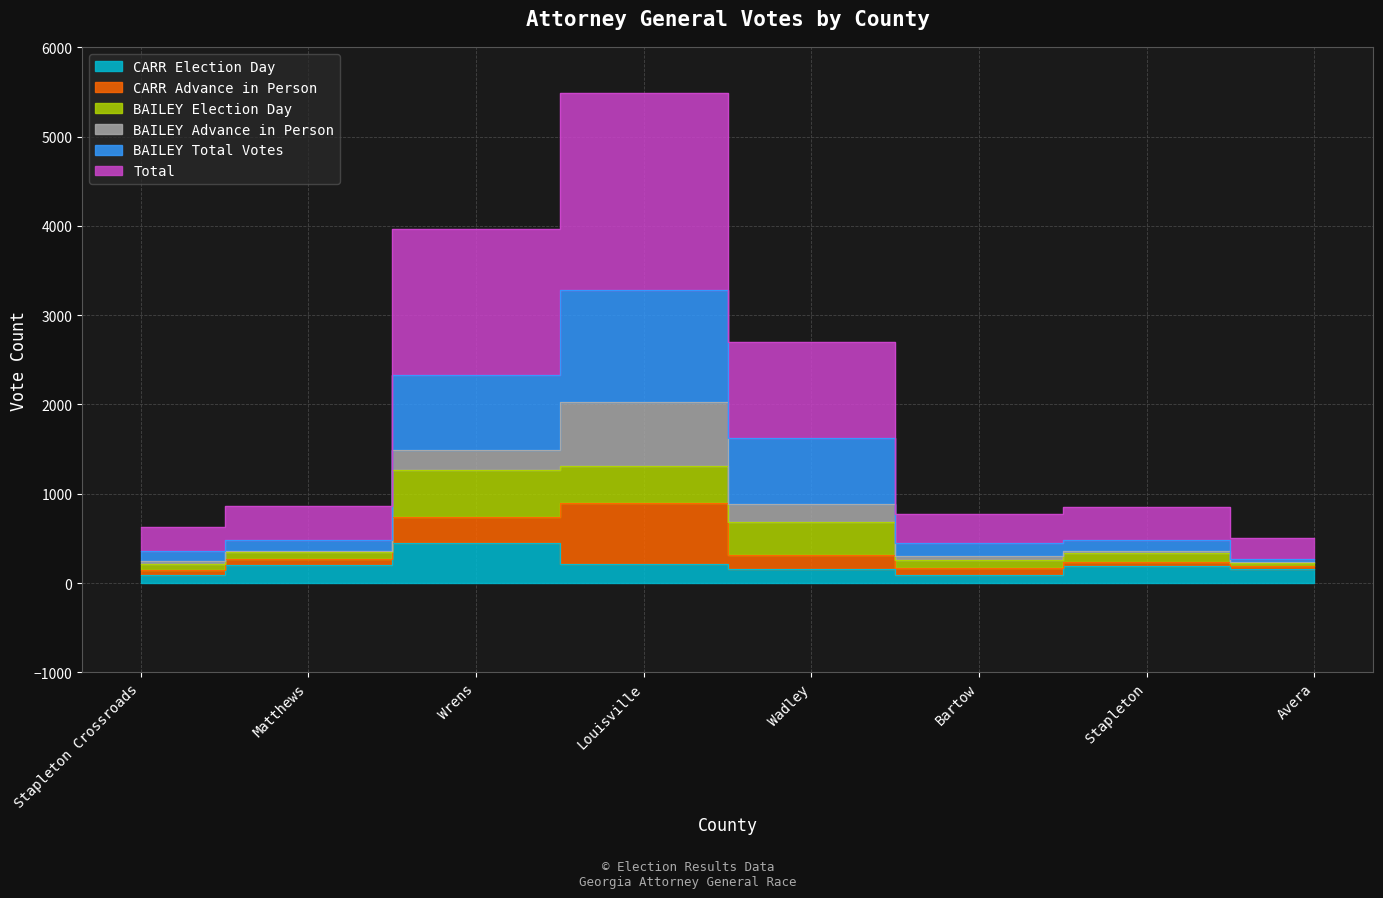

What is the spread (max minus min) of values at Stapleton Crossroads?

543